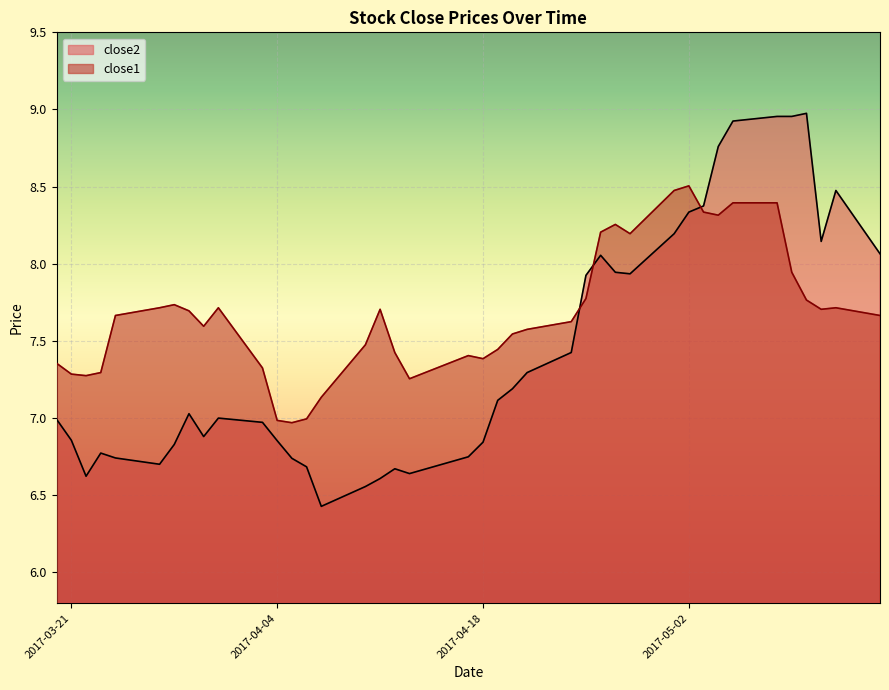

Which series ends up on top after the final intersection of close2 and close1?

close2